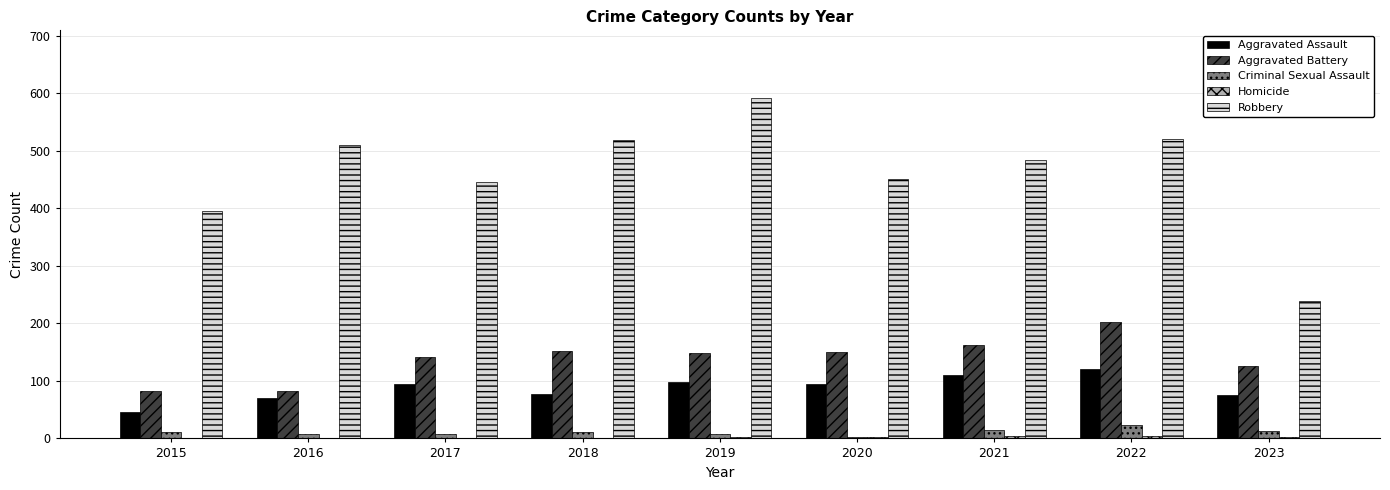

Is the value of Aggravated Battery at 2017 greater than the value of Criminal Sexual Assault at 2015?

Yes